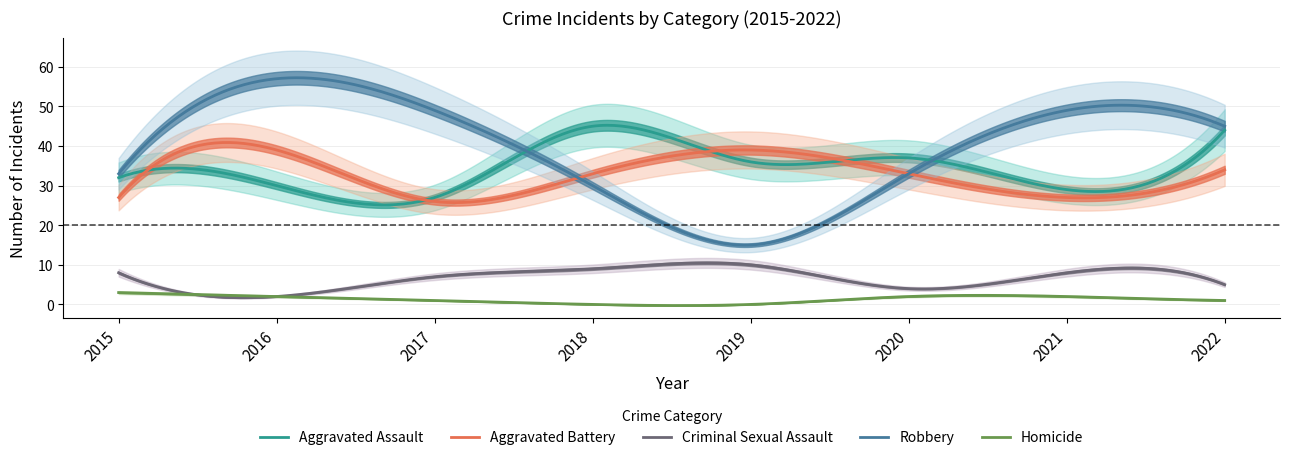

True or false: Aggravated Assault and Robbery cross at least once.

True